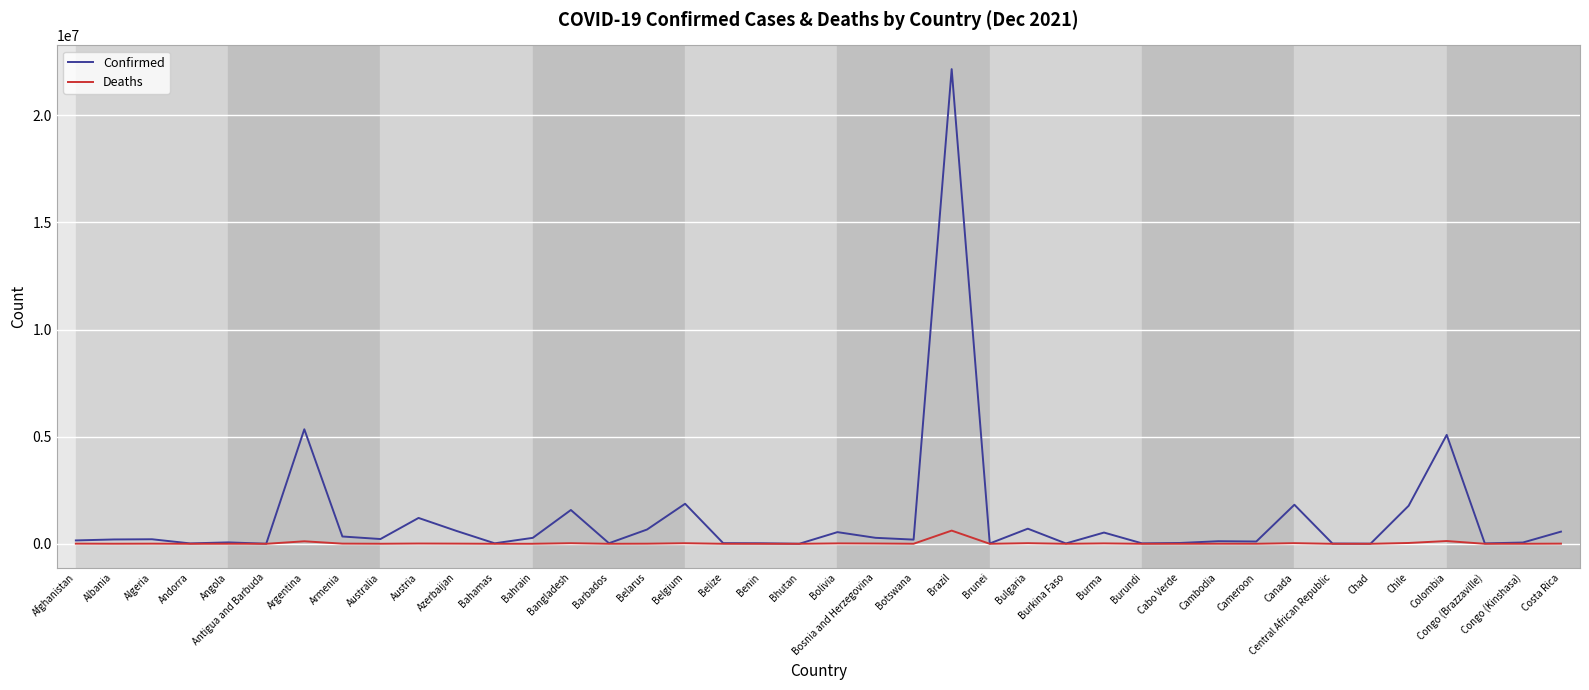

Where is Confirmed nearest to the value 11080183?

Argentina